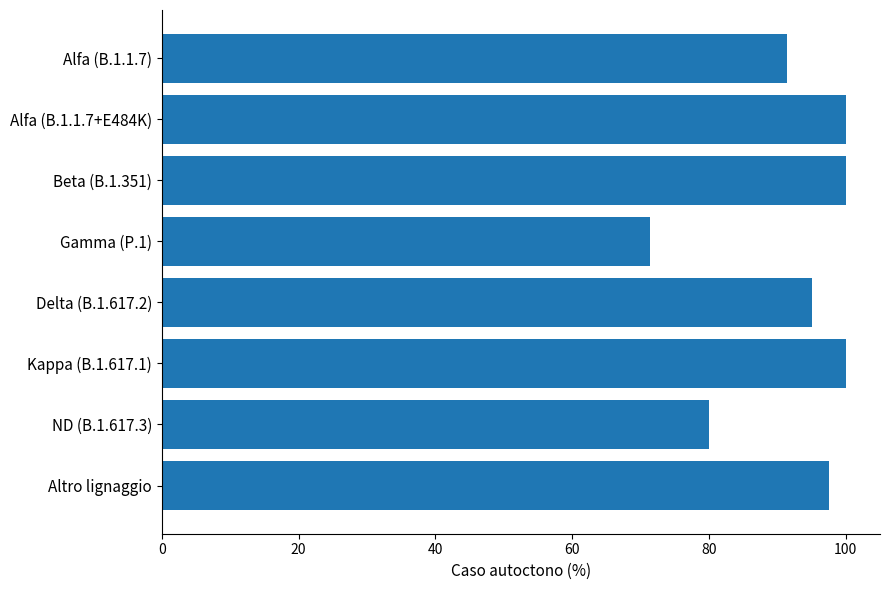

Reading top to bottom, transcribe all the data shown in this chart.

Alfa (B.1.1.7)=91.4	Alfa (B.1.1.7+E484K)=100.0	Beta (B.1.351)=100.0	Gamma (P.1)=71.4	Delta (B.1.617.2)=95.0	Kappa (B.1.617.1)=100.0	ND (B.1.617.3)=80.0	Altro lignaggio=97.6